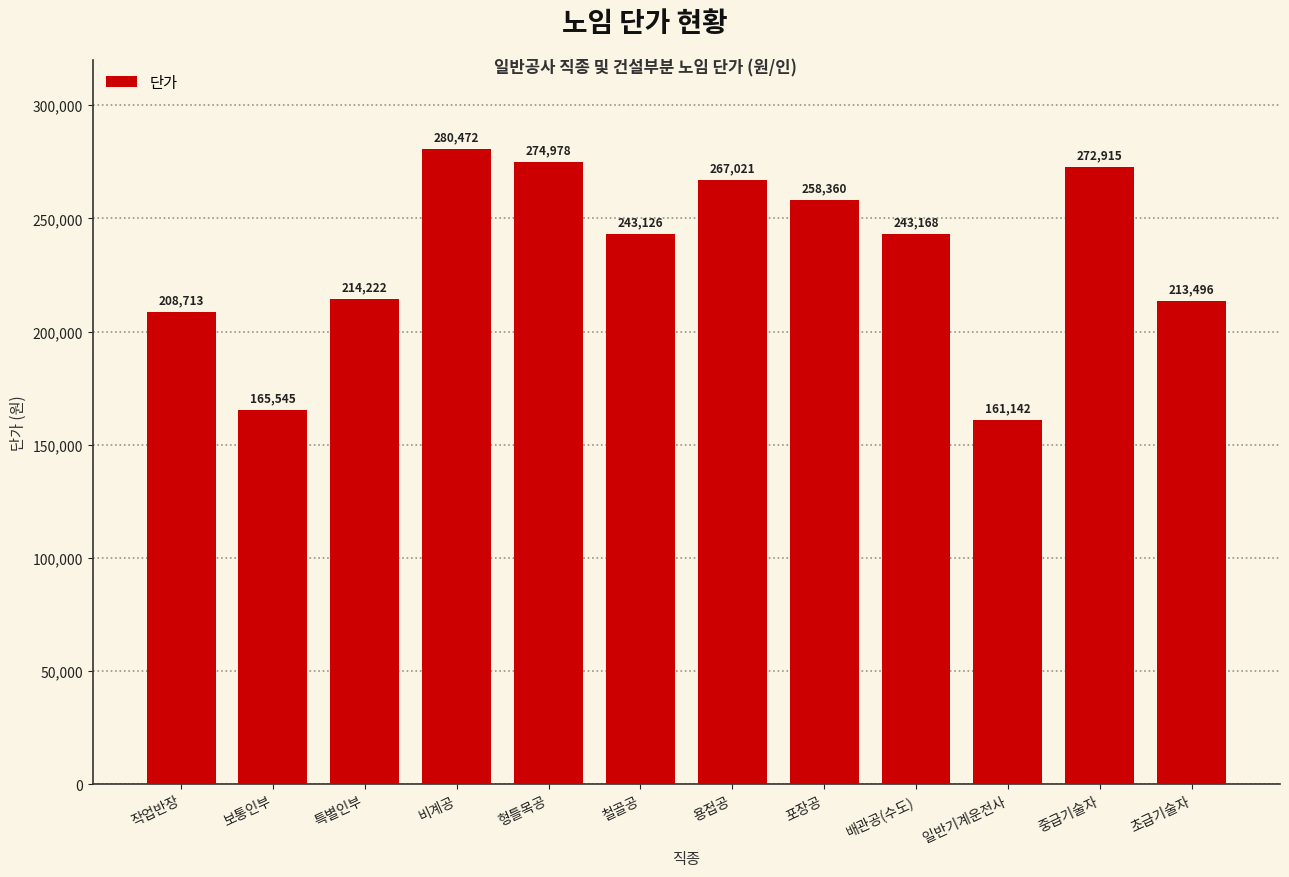

Which category has the lowest value across all series?

일반기계운전사